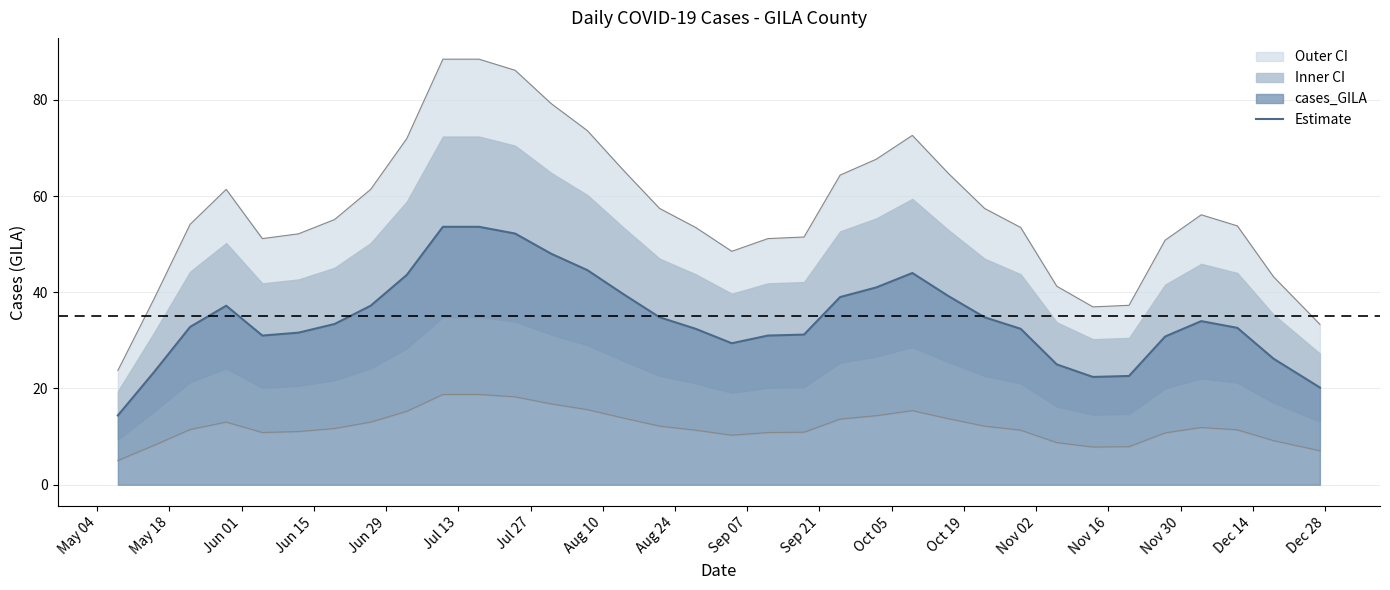

How many lines are shown in the chart?

1